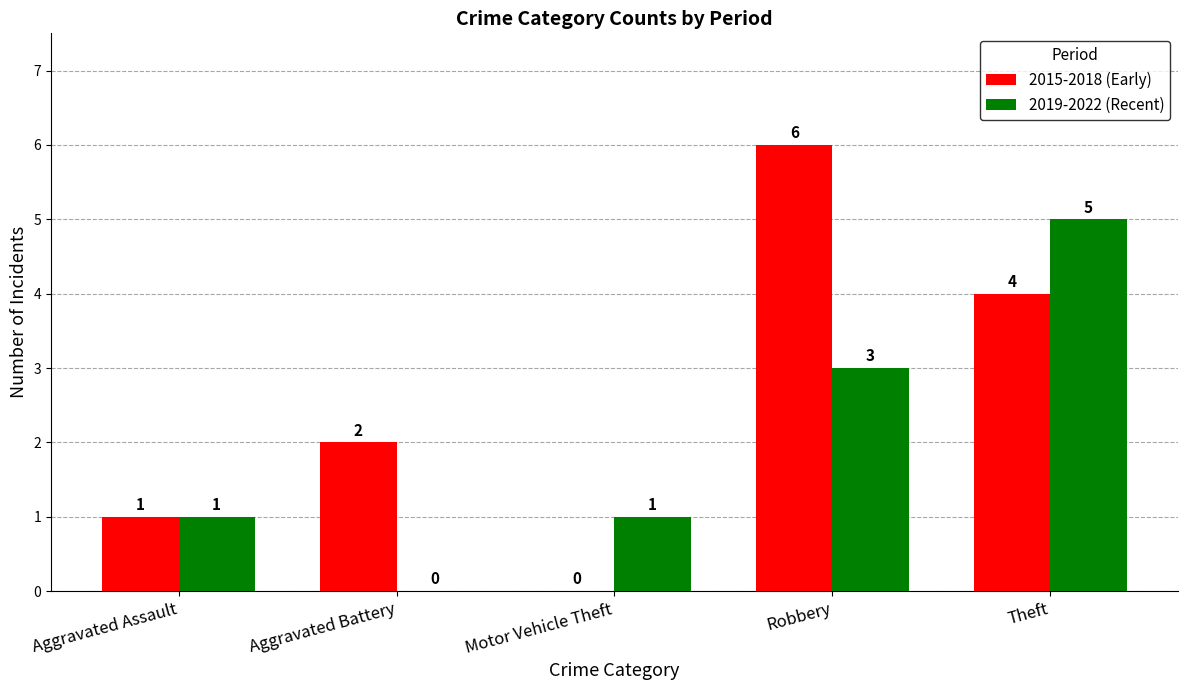

At which category does the chart reach its peak across all series?

Robbery